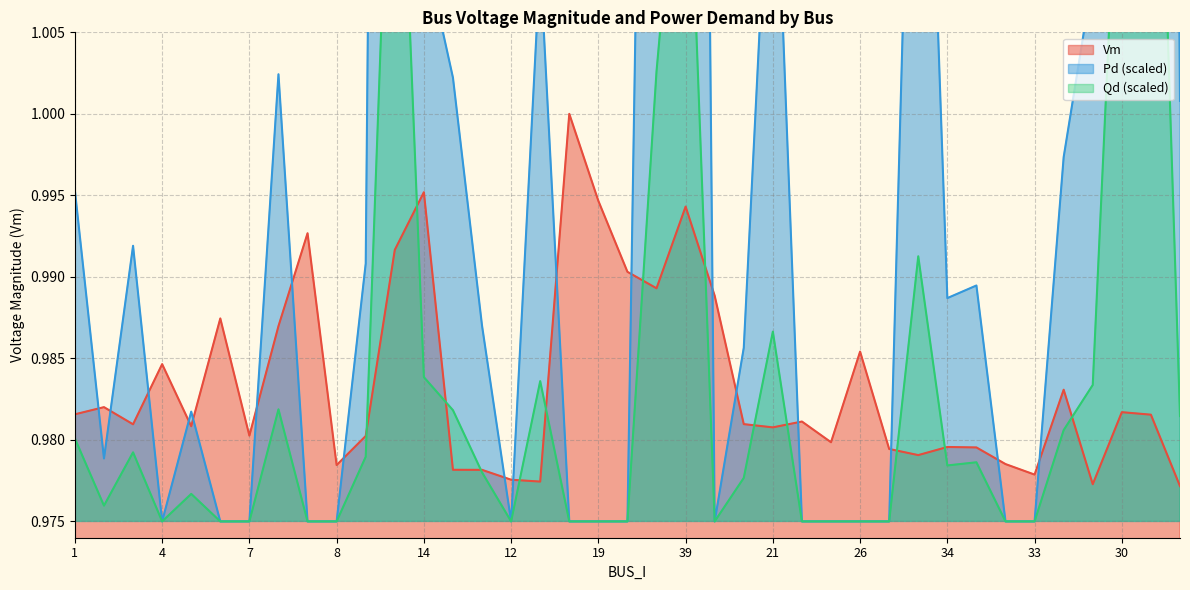

Reading left to right, what are all the values shown in this chart?

Vm: 1.0	1.0	1.0	1.0	1.0	1.0	1.0	1.0	1.0	1.0	1.0	1.0	1.0	1.0	1.0	1.0	1.0	1.0	1.0	1.0	1.0	1.0	1.0	1.0	1.0	1.0	1.0	1.0	1.0	1.0	1.0	1.0	1.0	1.0	1.0	1.0	1.0	1.0	1.0
Pd: 1.0	1.0	1.0	1.0	1.0	1.0	1.0	1.0	1.0	1.0	1.0	1.2	1.0	1.0	1.0	1.0	1.0	1.0	1.0	1.0	1.1	1.2	1.0	1.0	1.0	1.0	1.0	1.0	1.0	1.0	1.0	1.0	1.0	1.0	1.0	1.0	1.2	1.2	1.0
Qd: 1.0	1.0	1.0	1.0	1.0	1.0	1.0	1.0	1.0	1.0	1.0	1.0	1.0	1.0	1.0	1.0	1.0	1.0	1.0	1.0	1.0	1.0	1.0	1.0	1.0	1.0	1.0	1.0	1.0	1.0	1.0	1.0	1.0	1.0	1.0	1.0	1.0	1.0	1.0